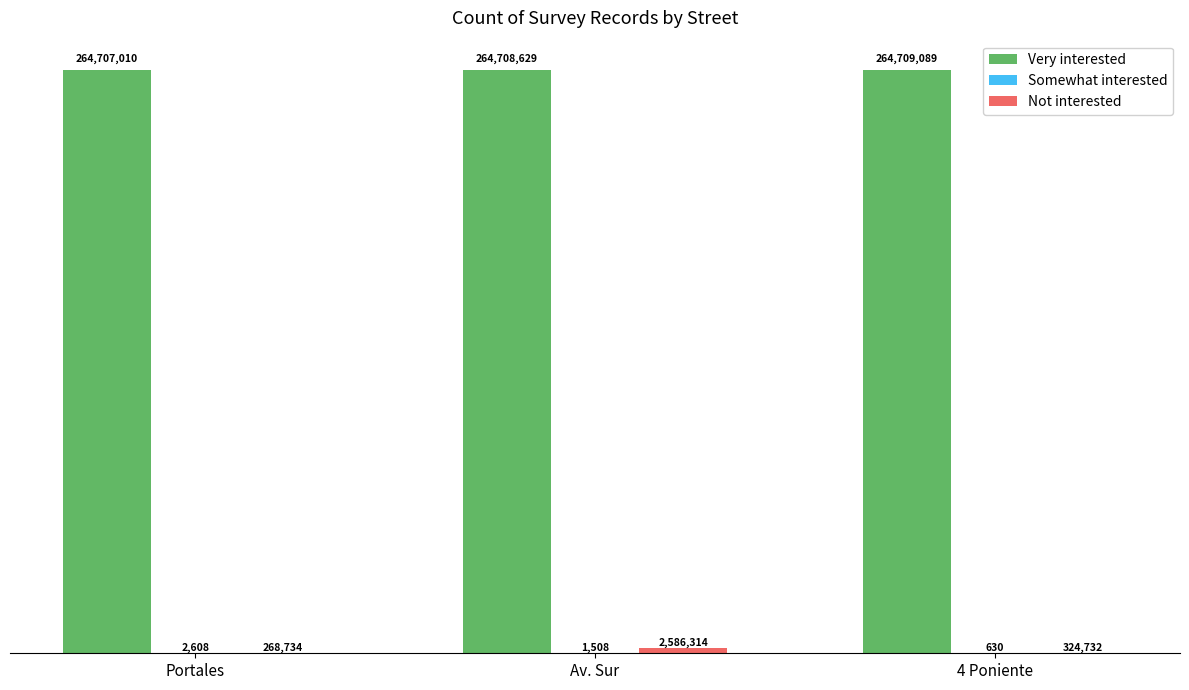

Are the bars grouped side by side (vs. stacked)?

Yes